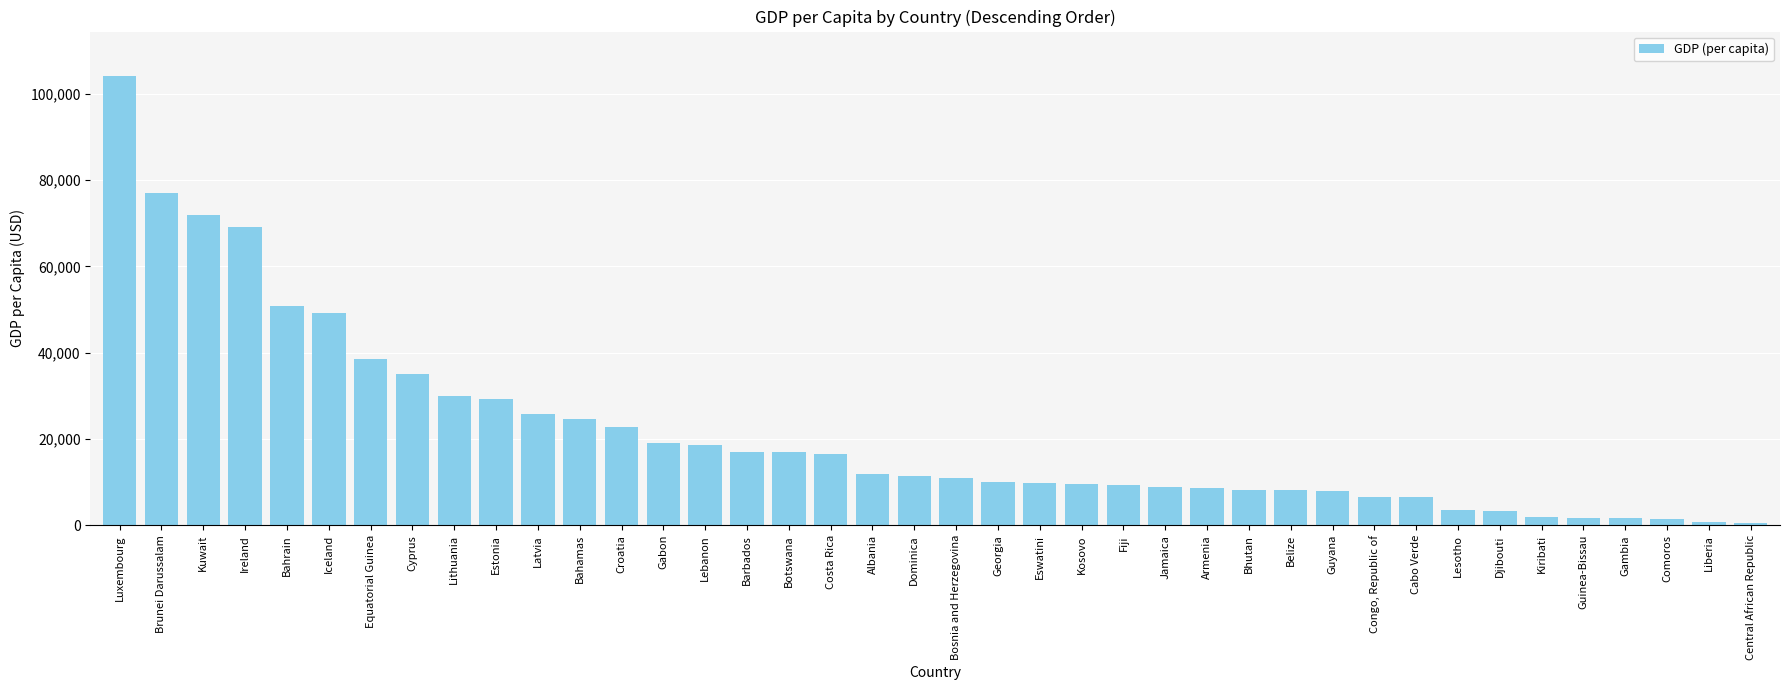

True or false: the data shows 10044 at Georgia.

True